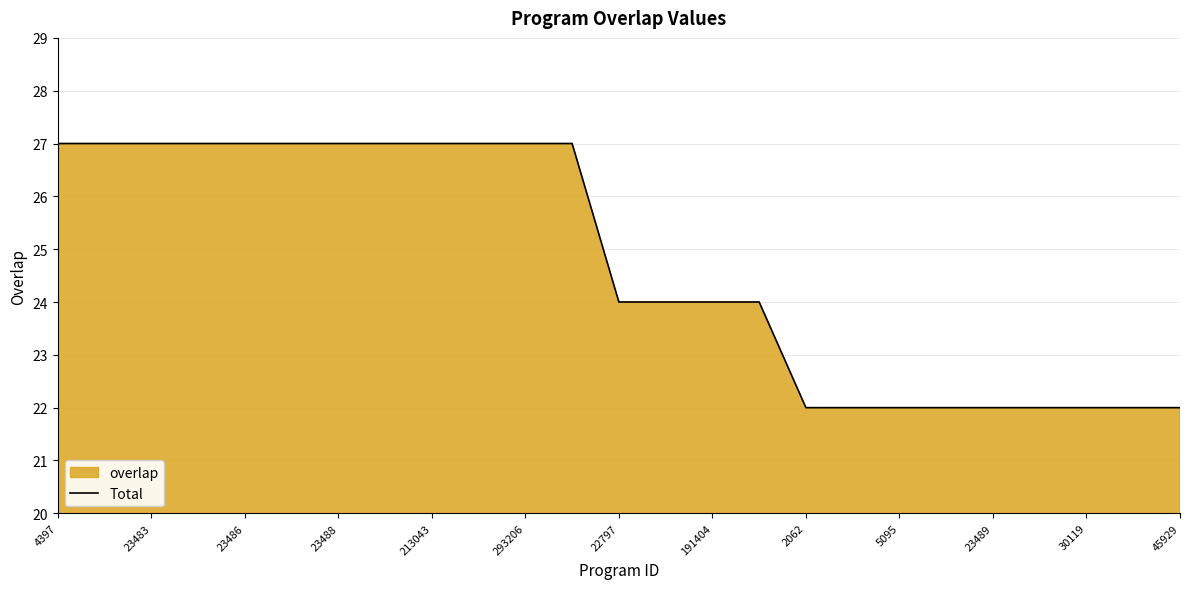

What position from the right is 4397?

25